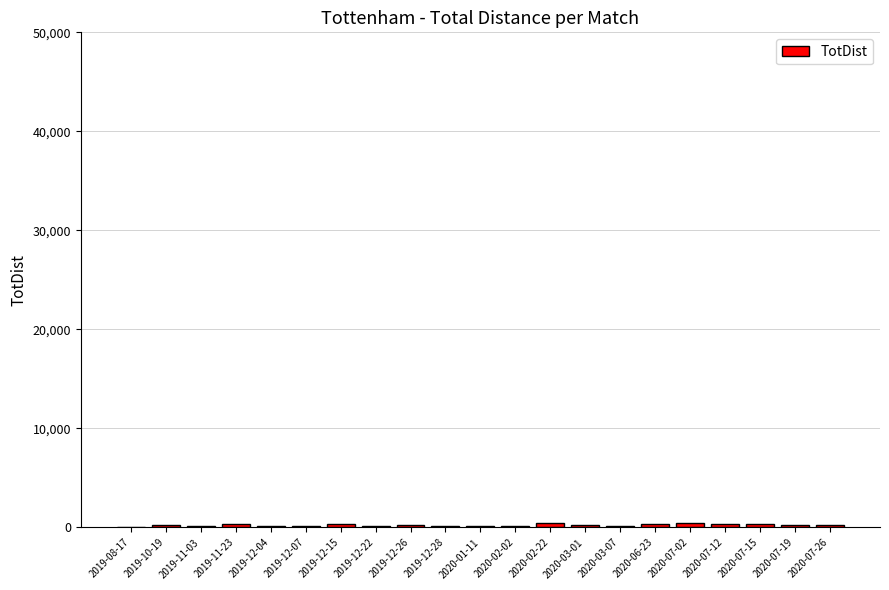

Which has a higher value, 2019-12-04 or 2020-07-26?

2020-07-26